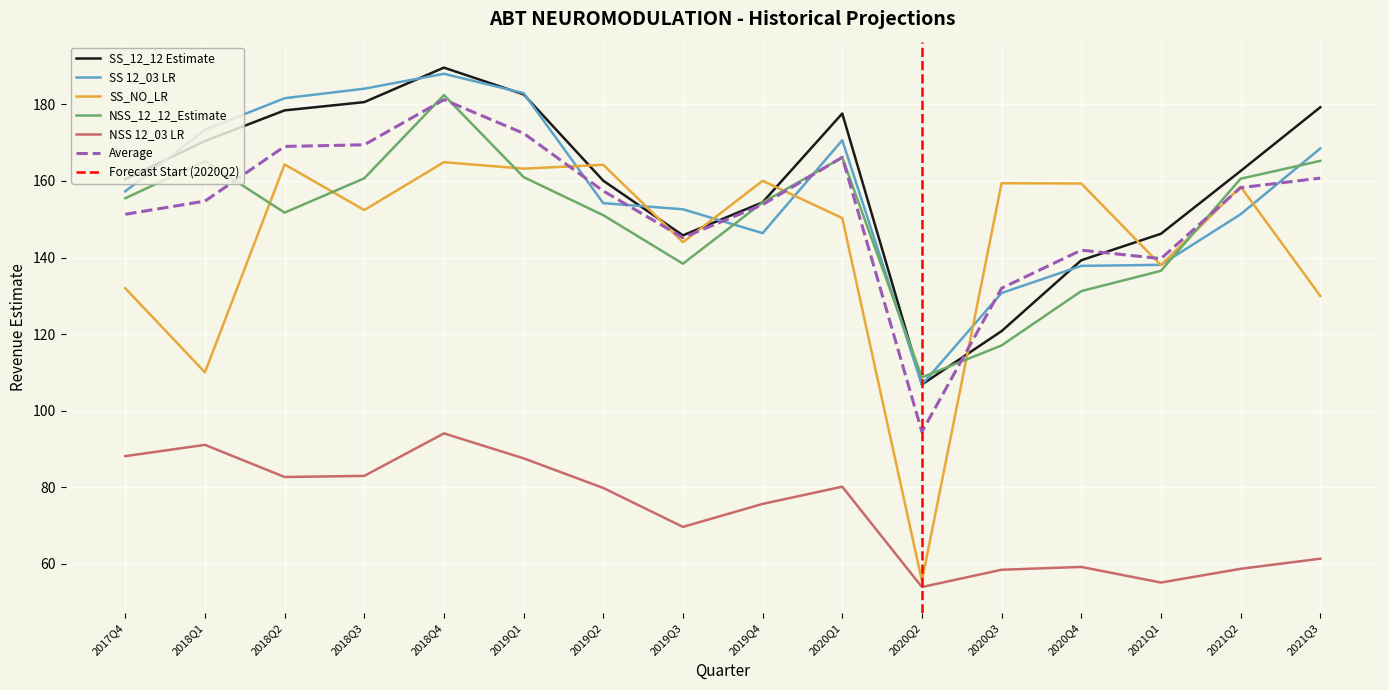

Is it true that Average equals 31.9 at 2018Q1?

False